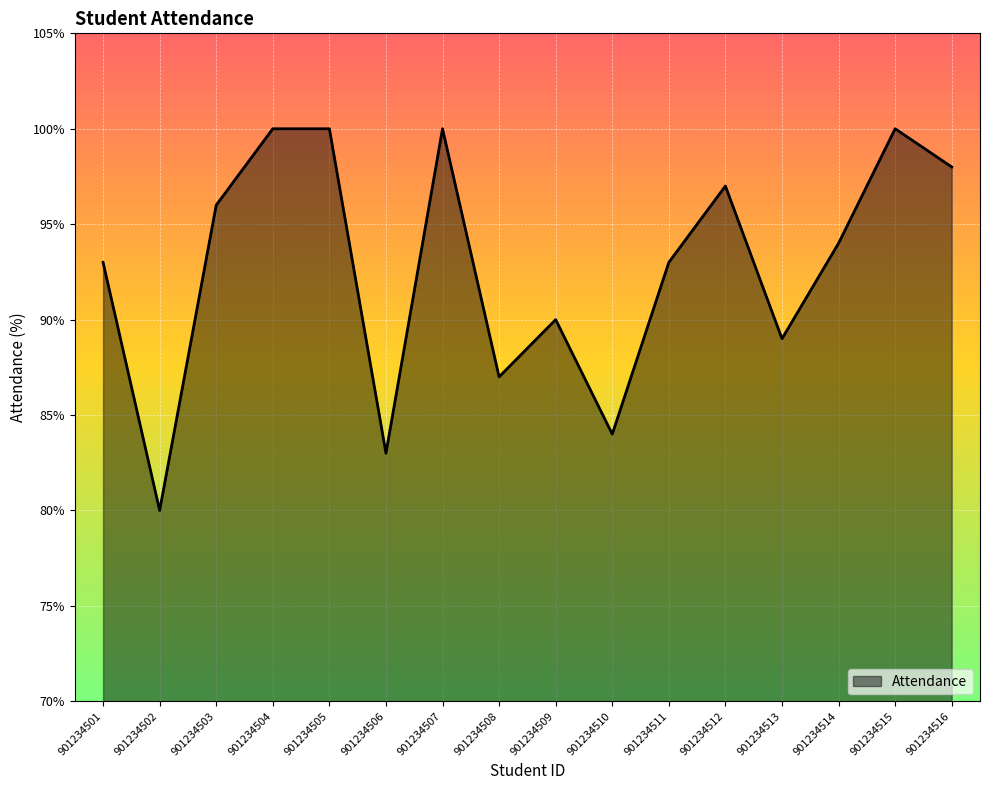

What is the ratio of the value at 901234507 to the value at 901234514?

1.1